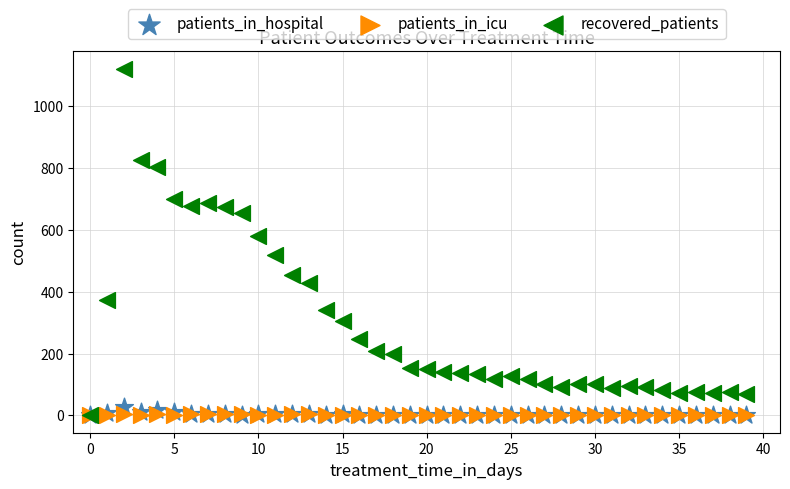

Across all series, what Y value is closest to 561?

582